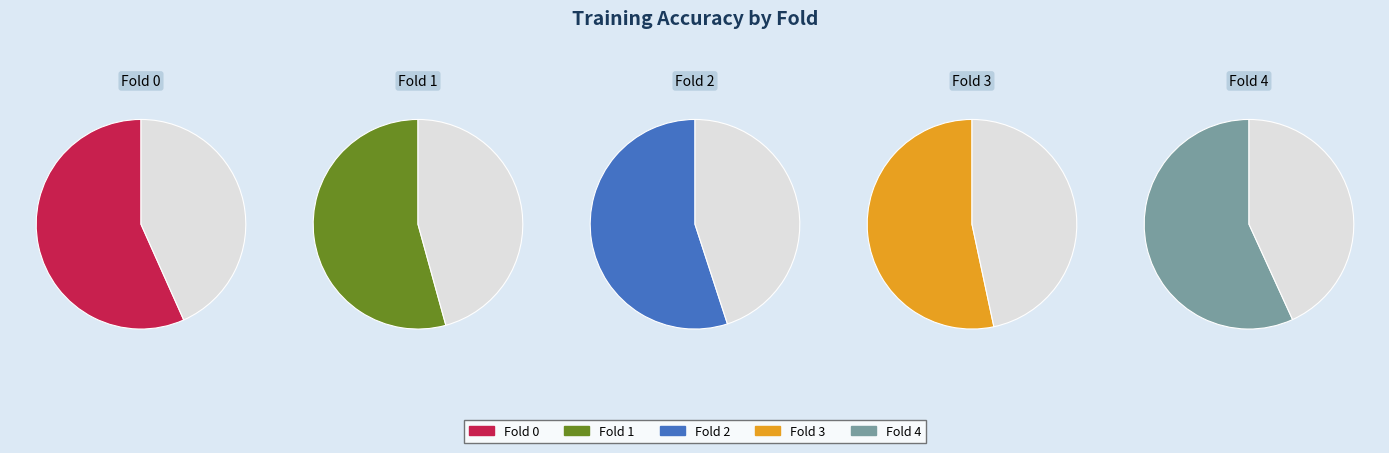

To the nearest percent, what portion does Fold 4 represent?

21%